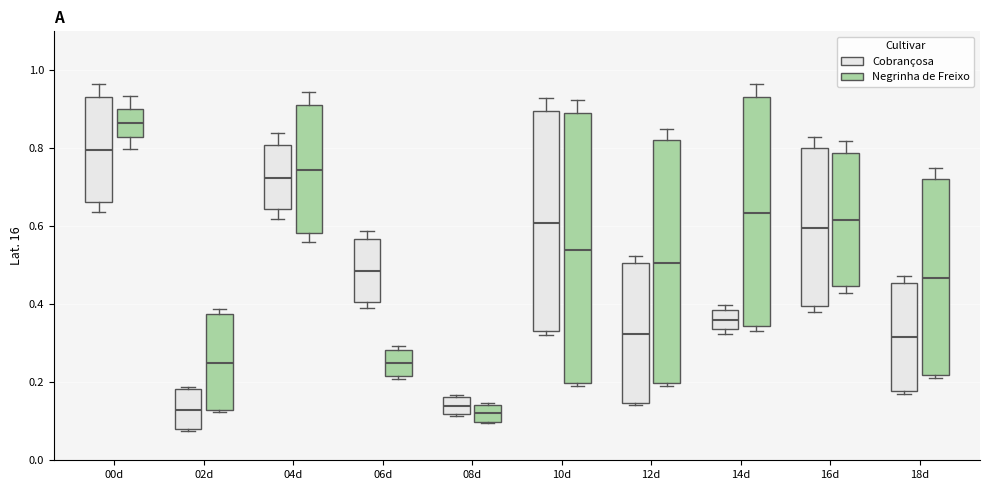

Where is the lower edge of the box for 08d (Negrinha de Freixo) on the y-axis? The values are not printed on the chart, so give them approximately, as read against the axis.

0.10